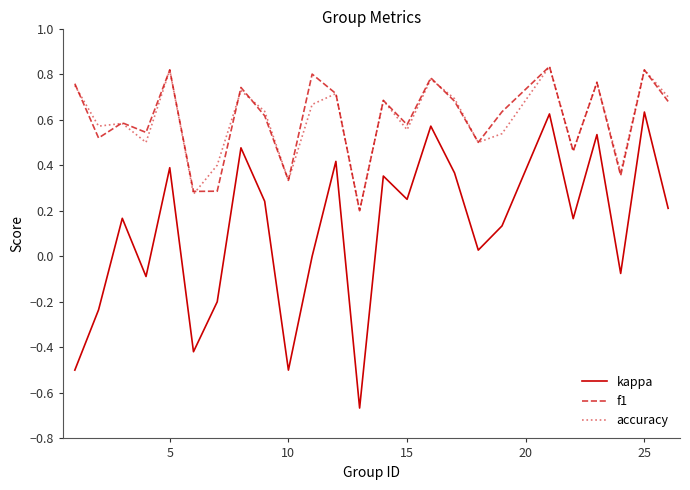

Which series has the widest spread of values?

kappa